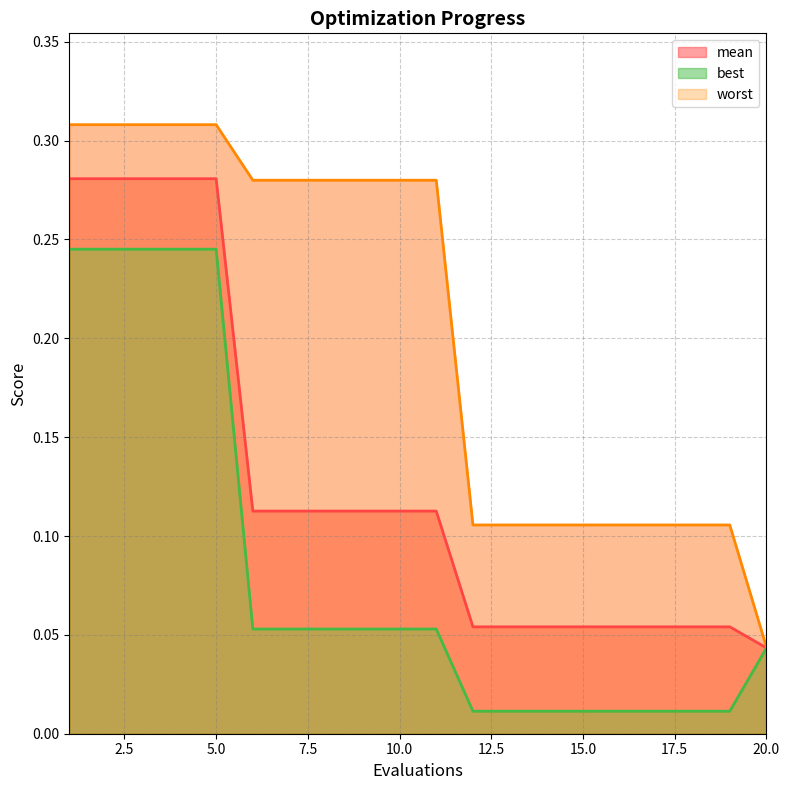

At which label does best reach its minimum?

12